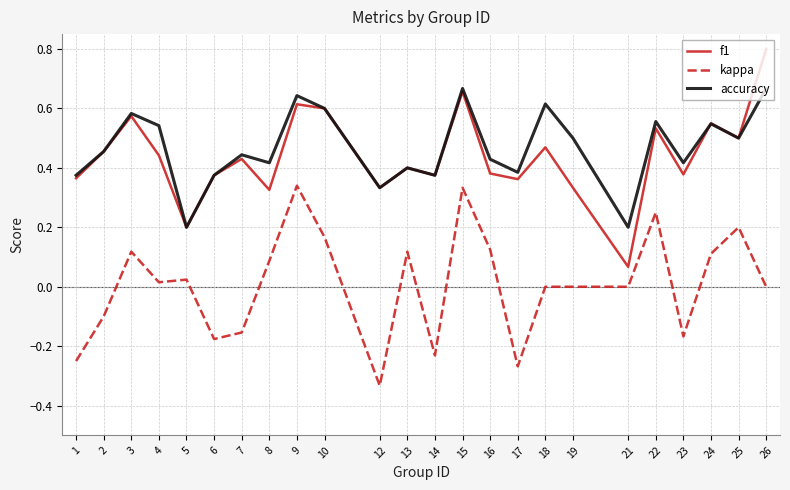

How many lines are shown in the chart?

3